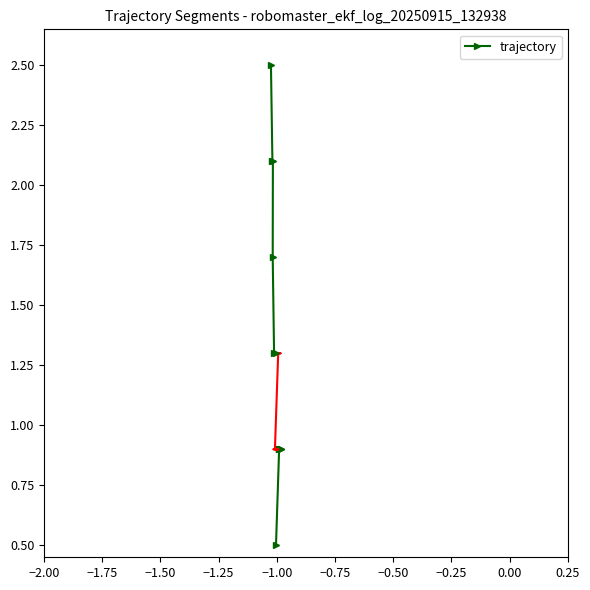

True or false: there are more than 0 points higher than both neighbors.

False